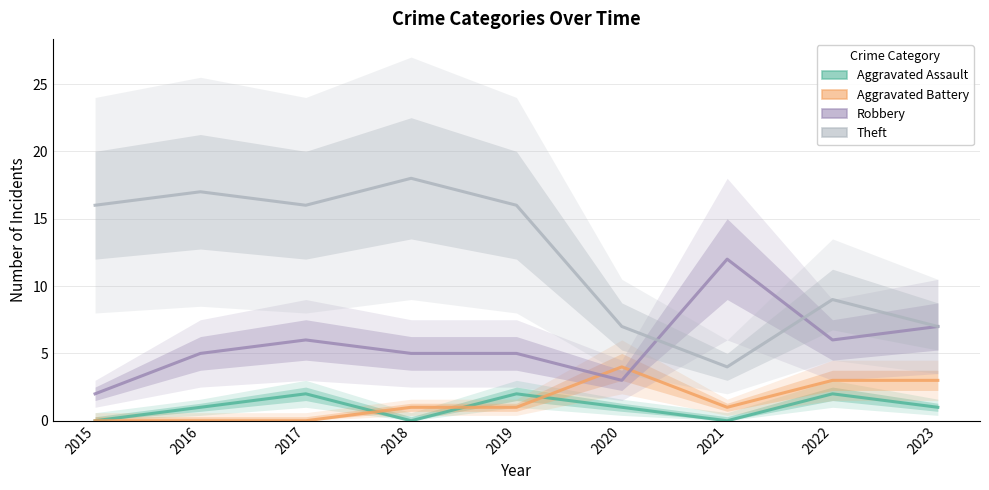

What is the total value across all series at 2015?

18